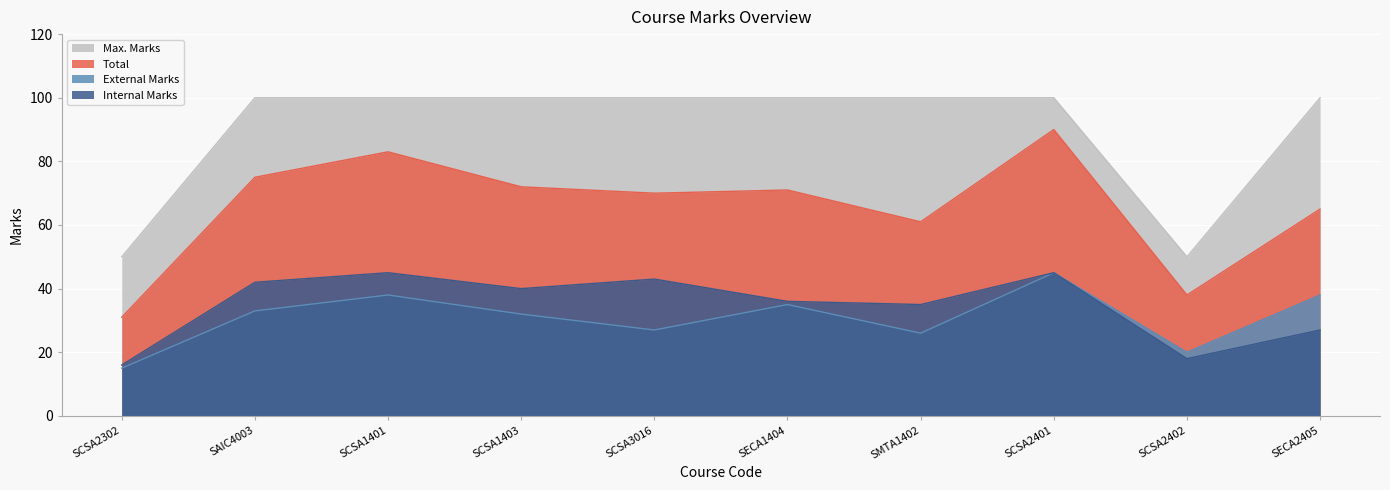

Which series changed the most between SECA1404 and SCSA2402?

Max. Marks